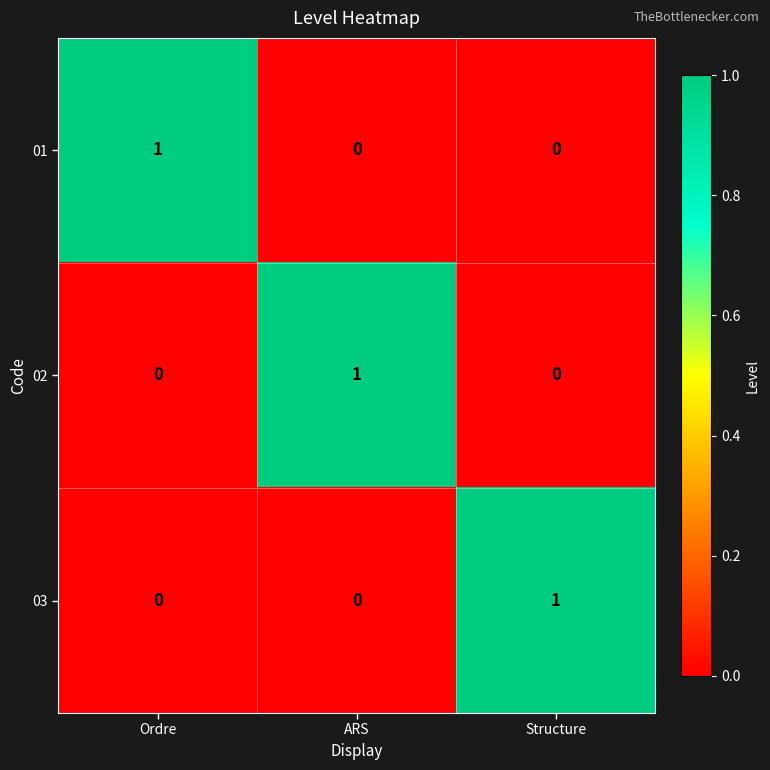

What is the total value across all series at ARS?

1